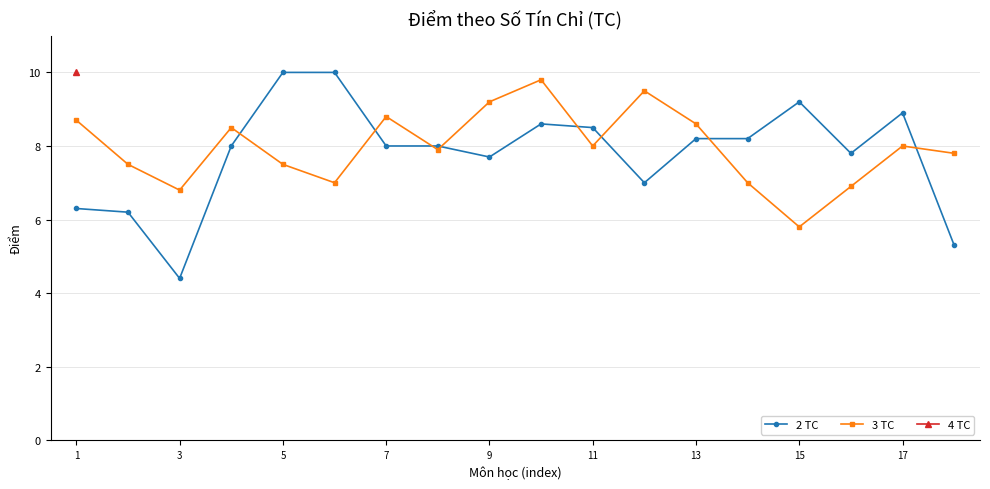

What is the highest value of the 2 TC series?

10.0